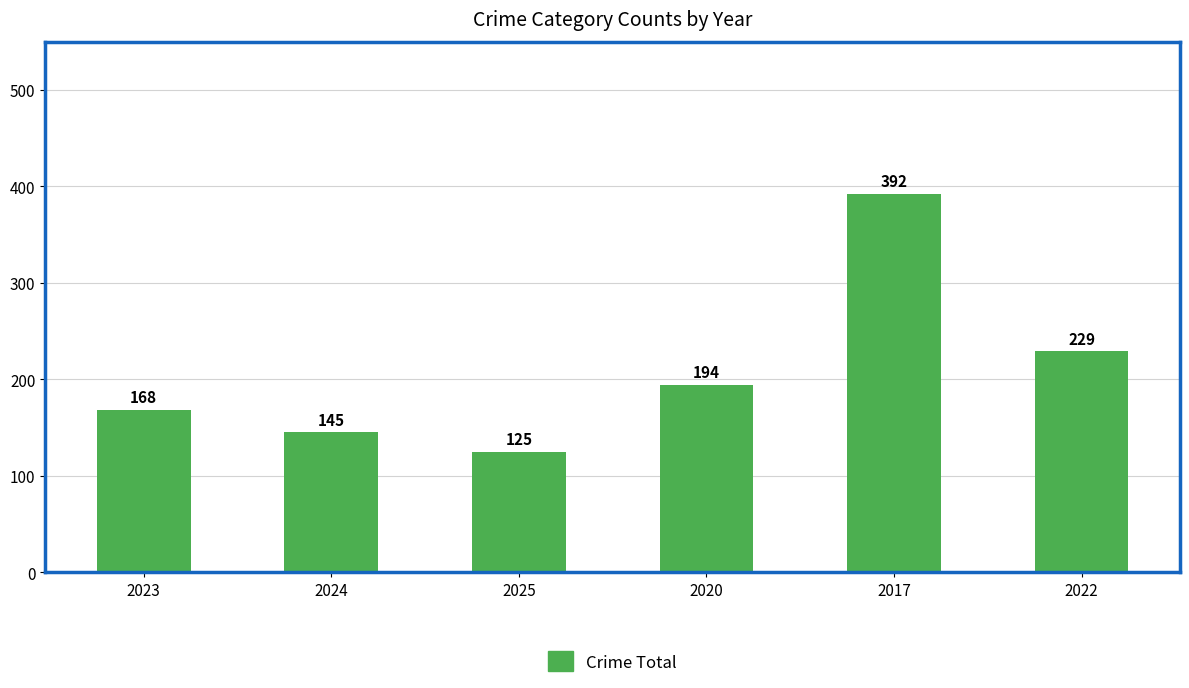

Are the bars grouped side by side (vs. stacked)?

No